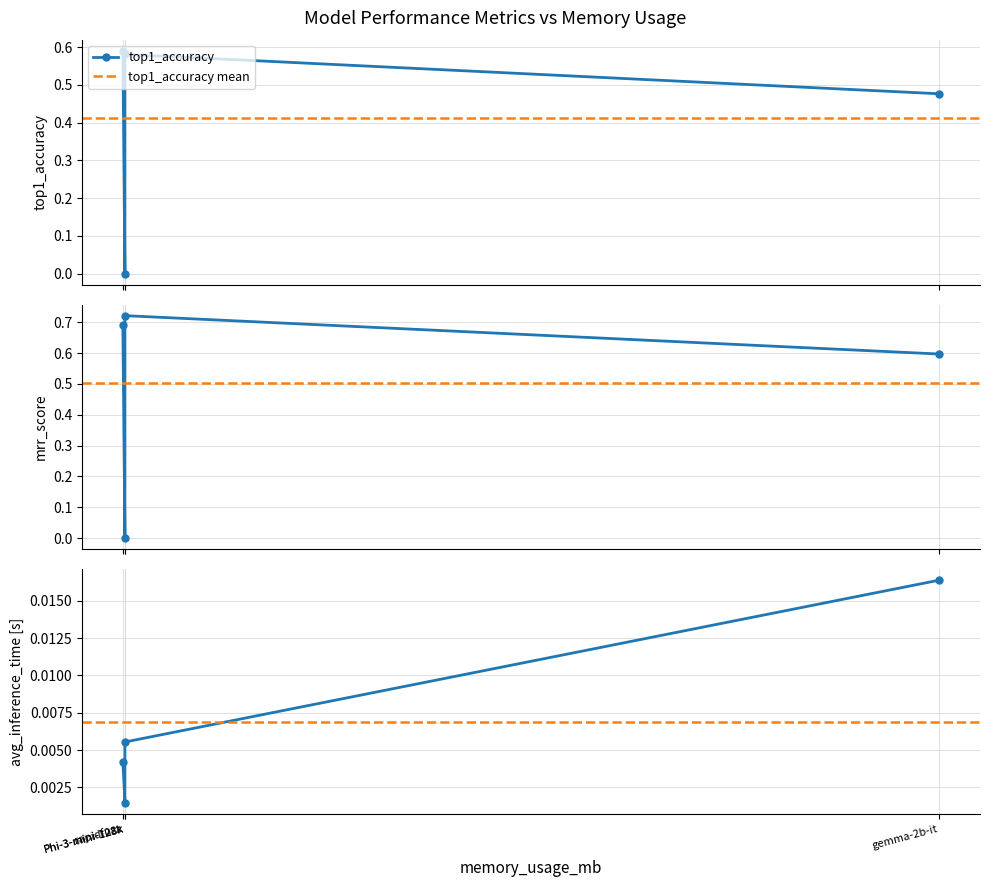

Reading left to right, what are all the values shown in this chart?

top1_accuracy: 0.6	0.6	0.0	0.5
mrr_score: 0.7	0.7	0.0	0.6
avg_inference_time: 0.0	0.0	0.0	0.0